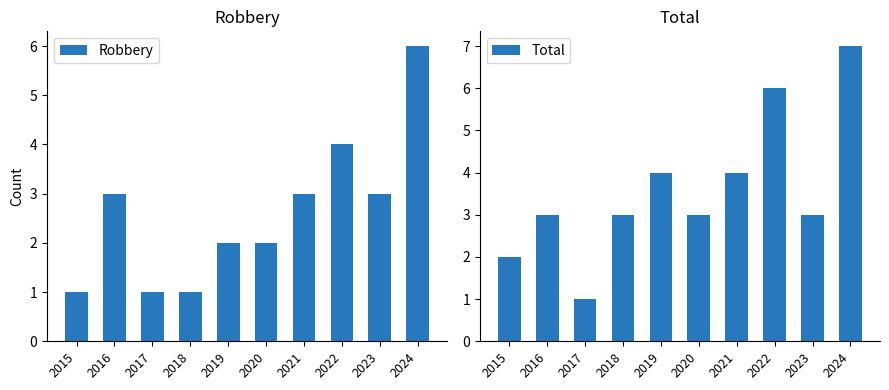

Is it true that Robbery equals 3 at 2020?

False